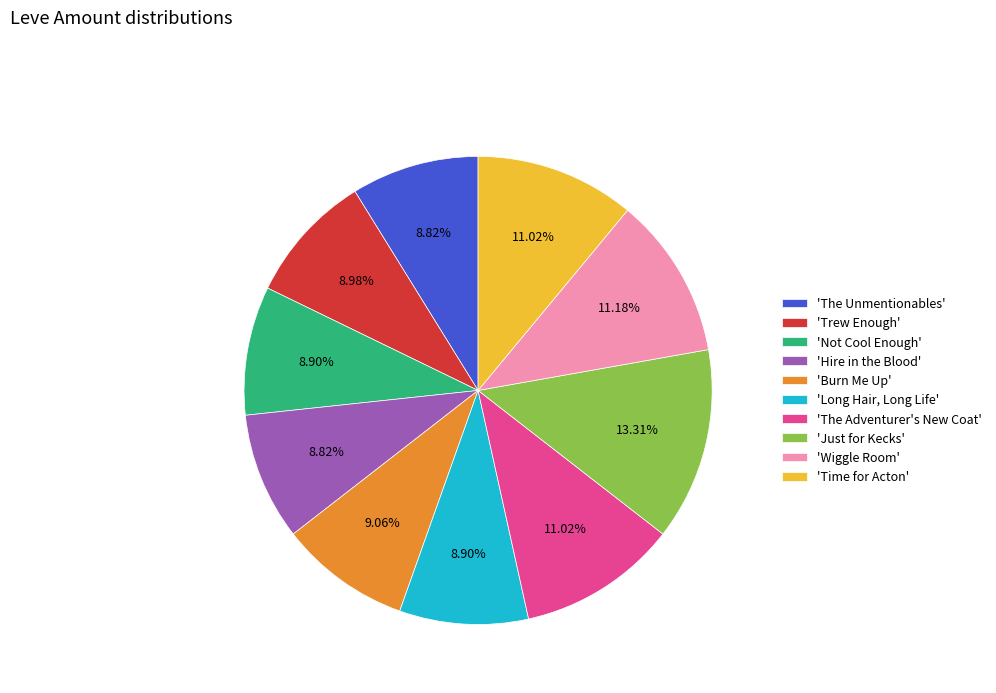

Which slice is the largest?

'Just for Kecks'